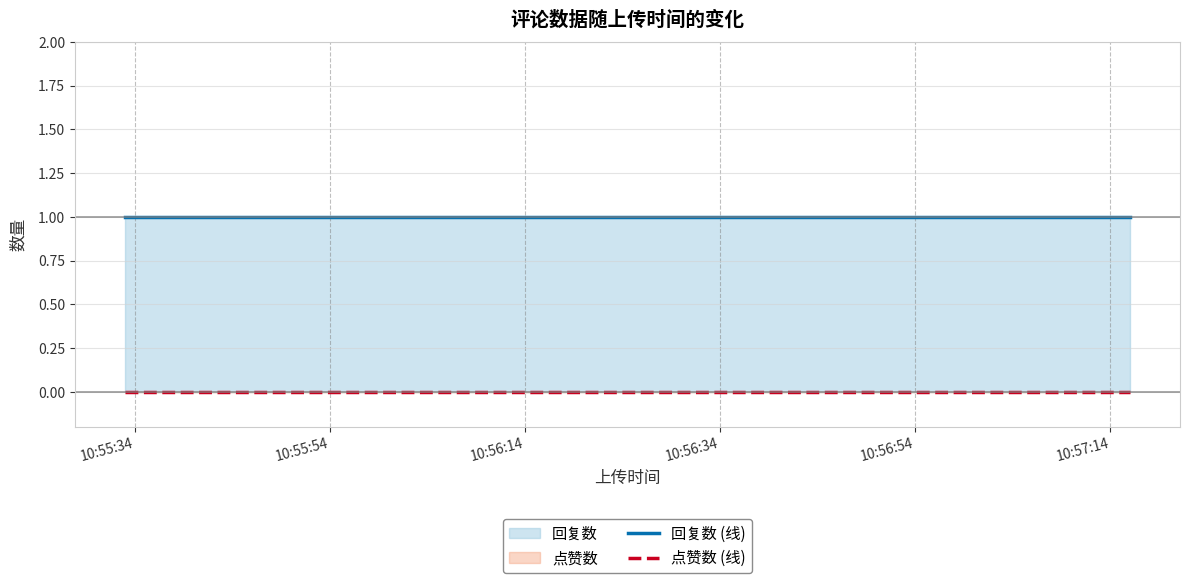

What is the maximum value shown in the chart?

1